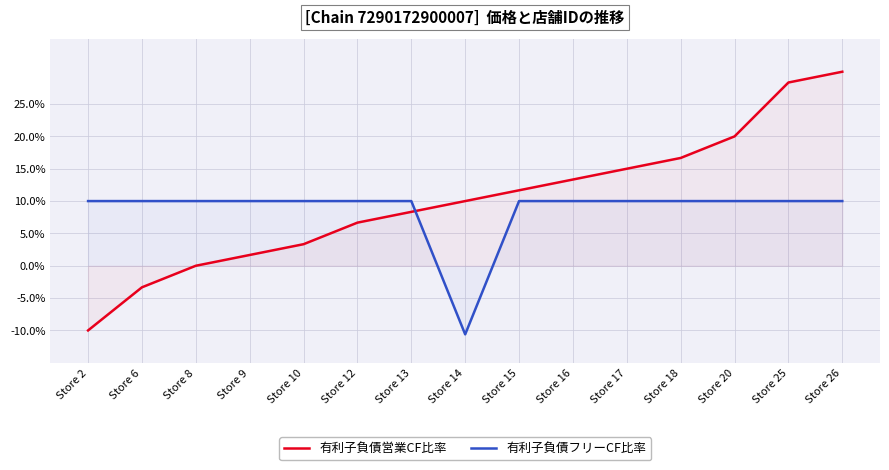

Which has a higher value, Store 13 or Store 25?

Store 25